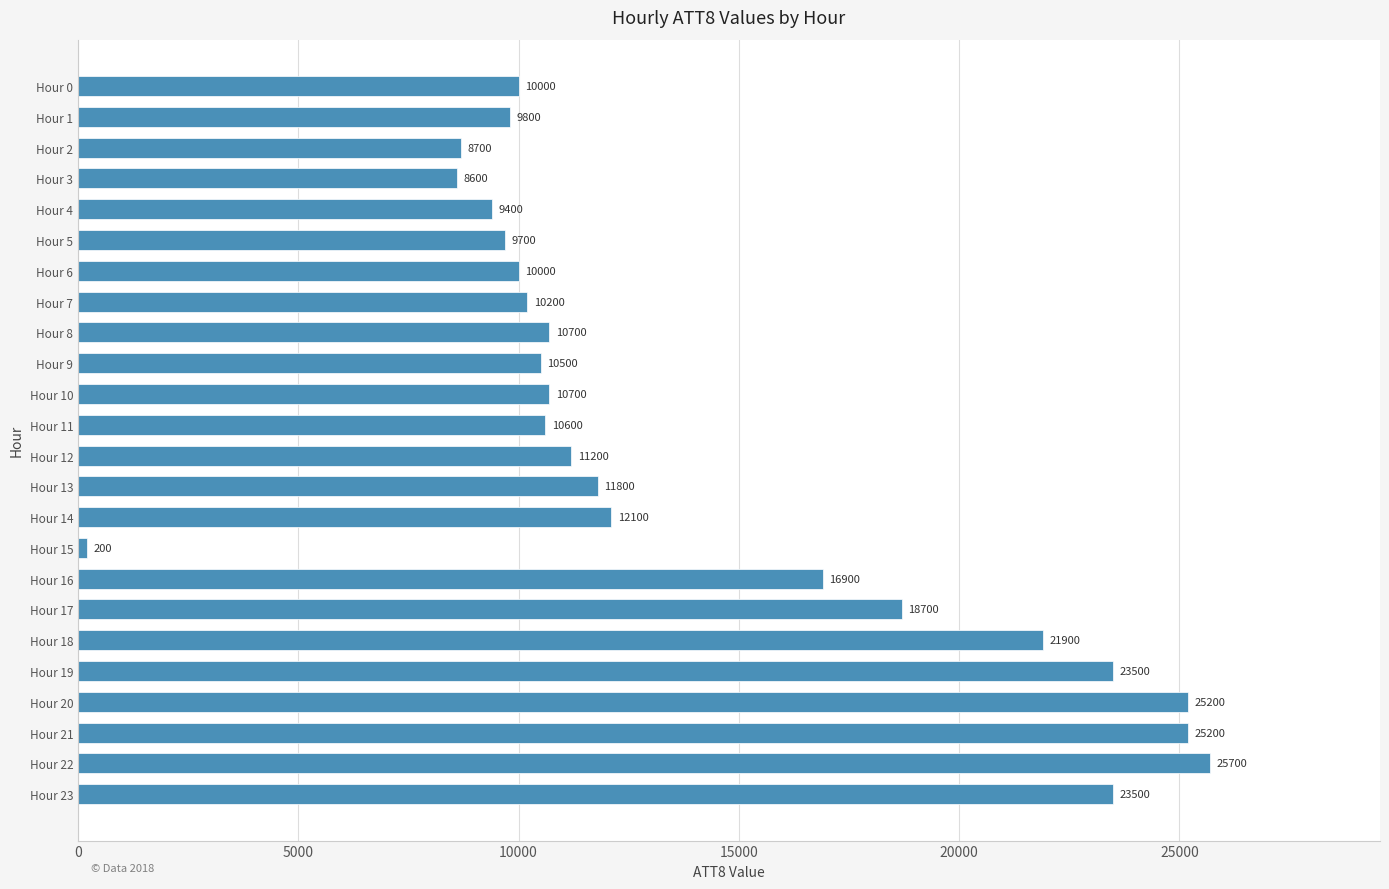

How many bars are there in total?

24